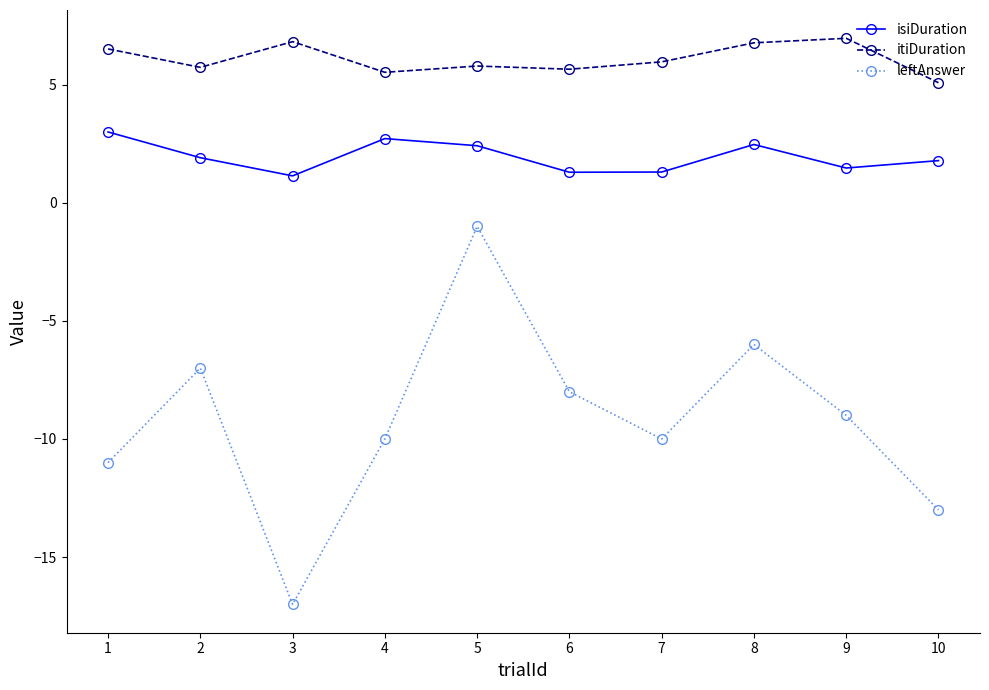

The isiDuration series shows 3.0 at 1. True or false?

True